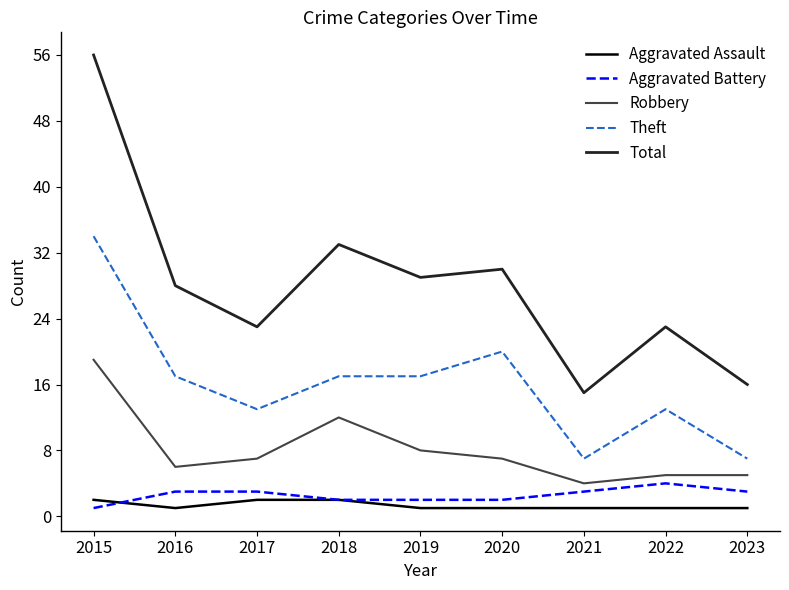

What is the difference between the maximum and minimum values in the Theft series?

27